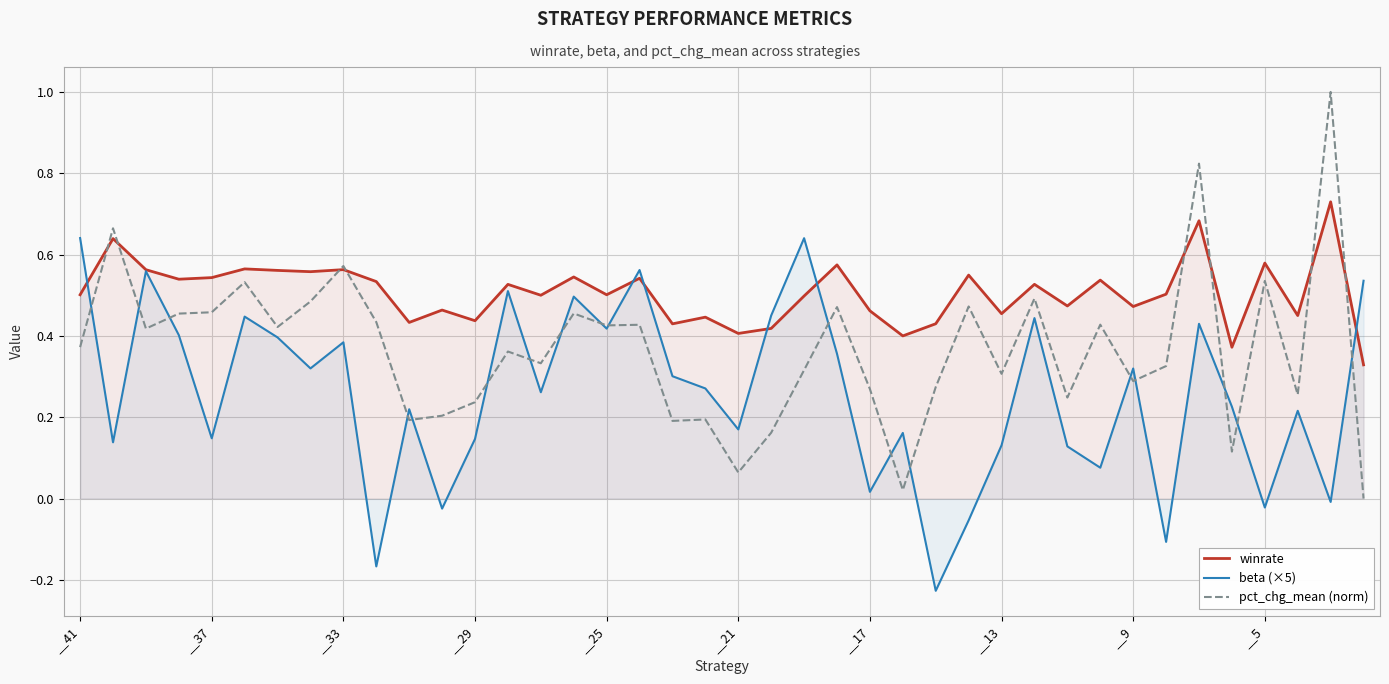

What are all the series names shown in the legend?

winrate, beta (×5), pct_chg_mean (norm)